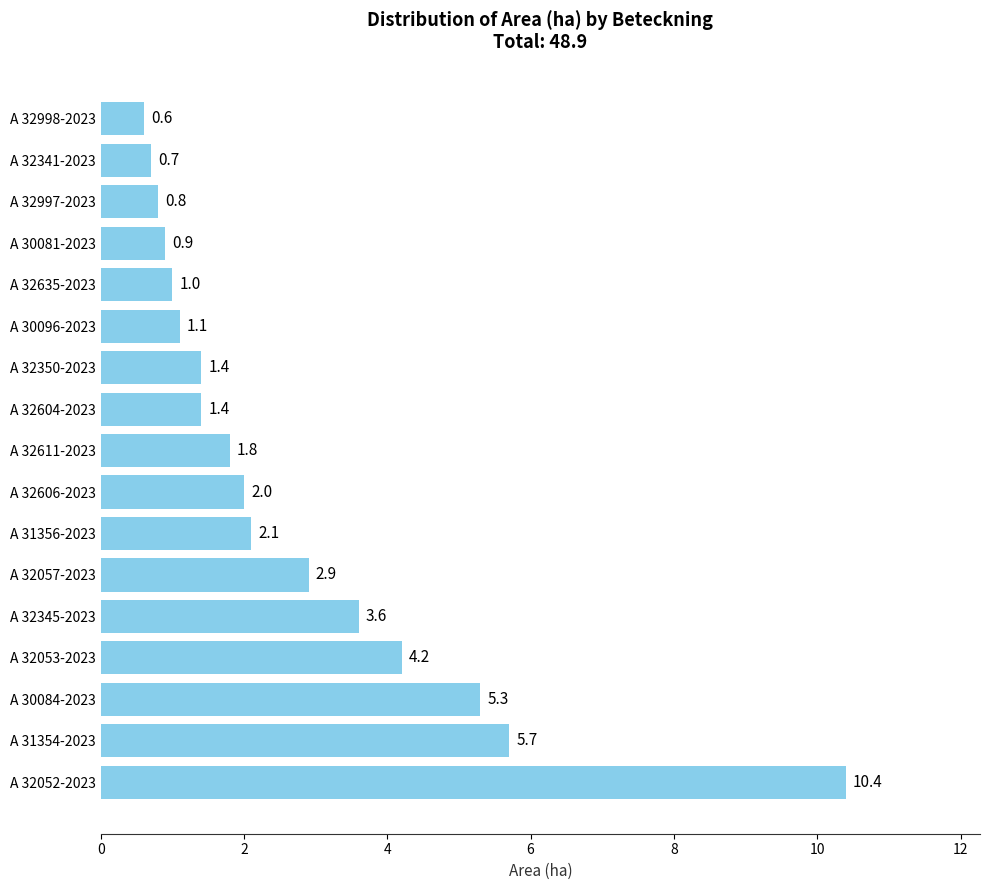

What is the smallest value displayed?

0.6